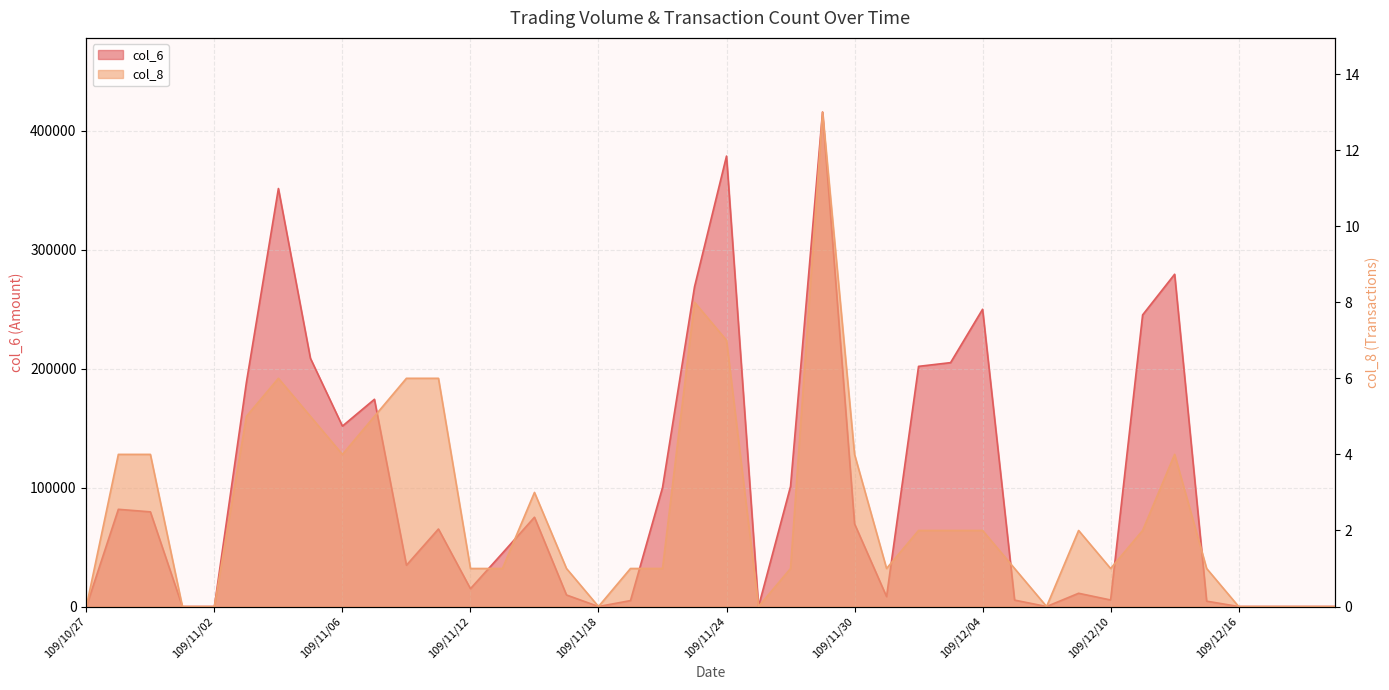

List the series in order of their overall mean, highest first.

col_6, col_8